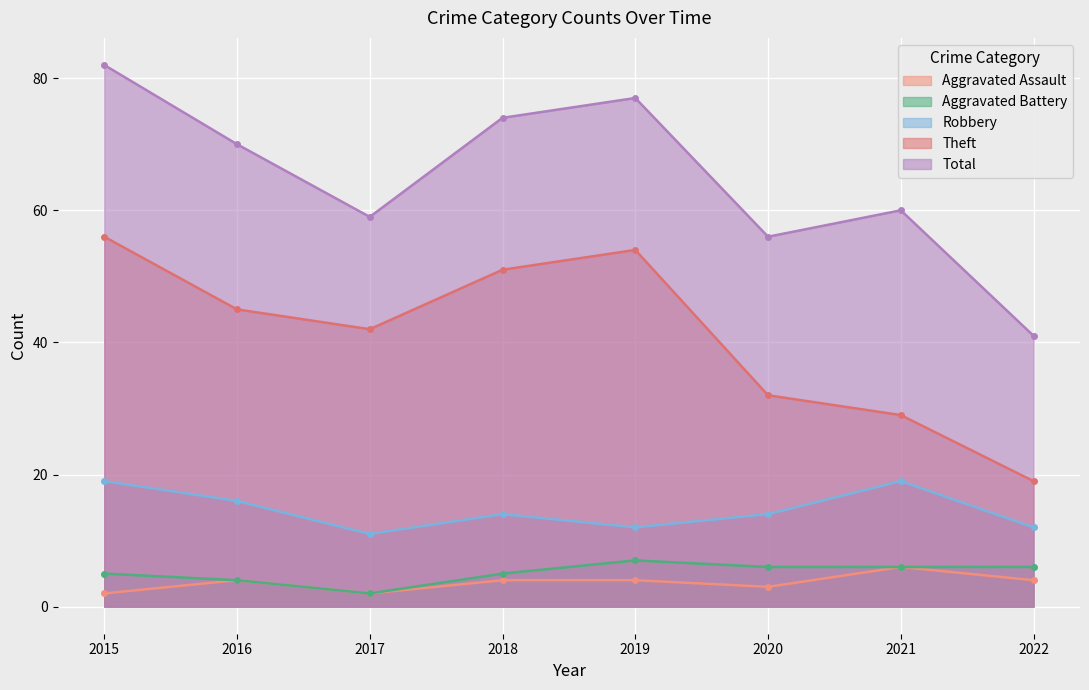

Reading left to right, transcribe all the data shown in this chart.

Aggravated Assault: 2015=2	2016=4	2017=2	2018=4	2019=4	2020=3	2021=6	2022=4
Aggravated Battery: 2015=5	2016=4	2017=2	2018=5	2019=7	2020=6	2021=6	2022=6
Robbery: 2015=19	2016=16	2017=11	2018=14	2019=12	2020=14	2021=19	2022=12
Theft: 2015=56	2016=45	2017=42	2018=51	2019=54	2020=32	2021=29	2022=19
Total: 2015=82	2016=70	2017=59	2018=74	2019=77	2020=56	2021=60	2022=41